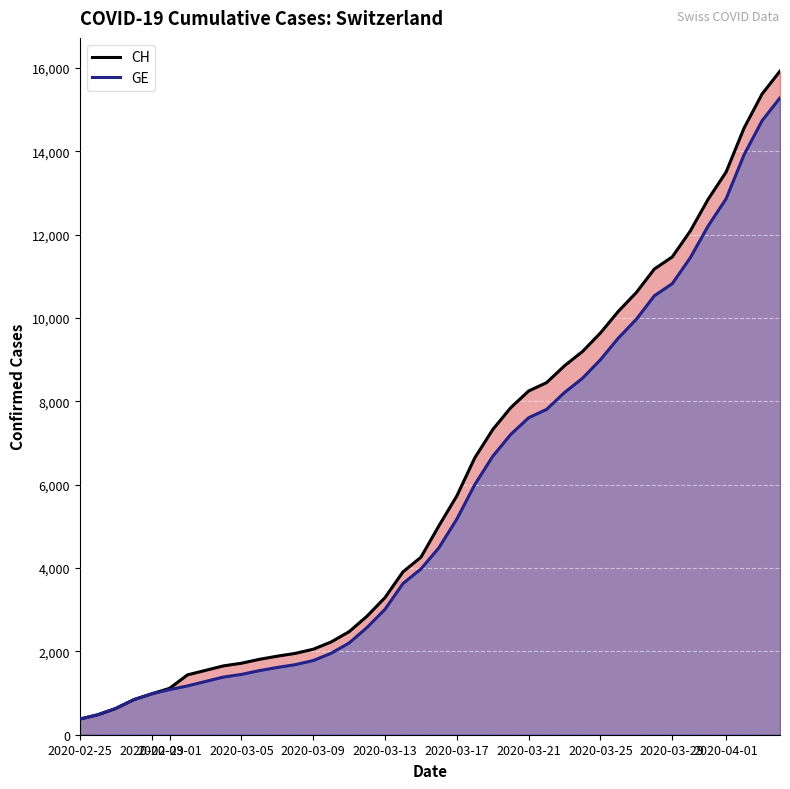

True or false: GE and CH intersect in this chart.

False